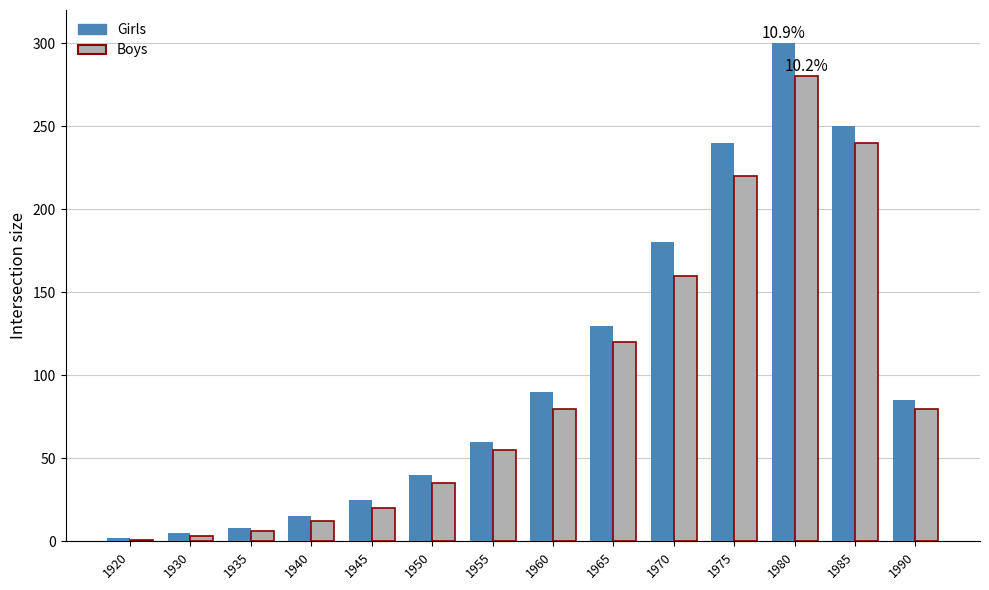

At how many categories does at least one series exceed 161?

4